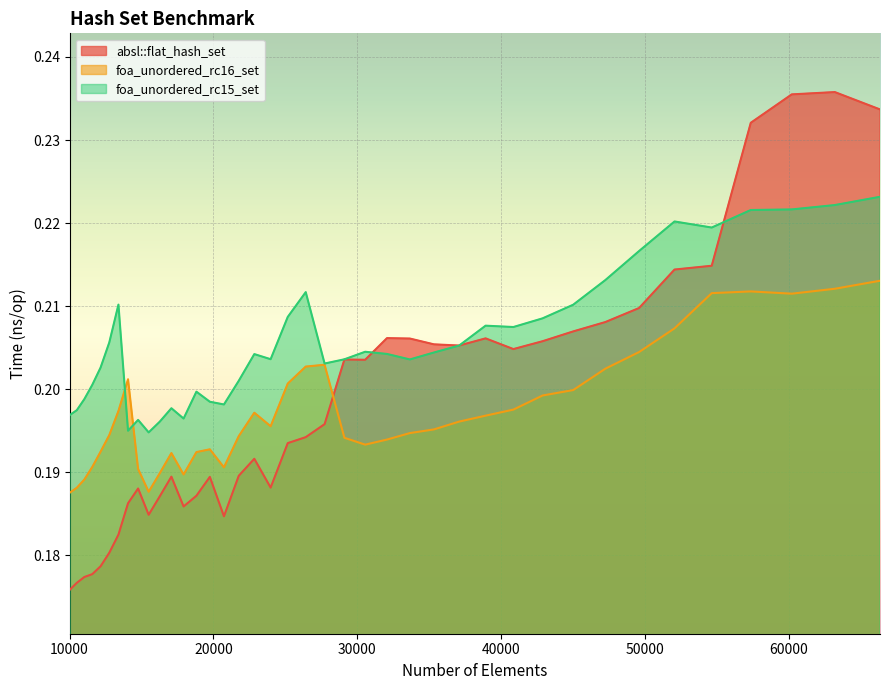

How many lines are shown in the chart?

3